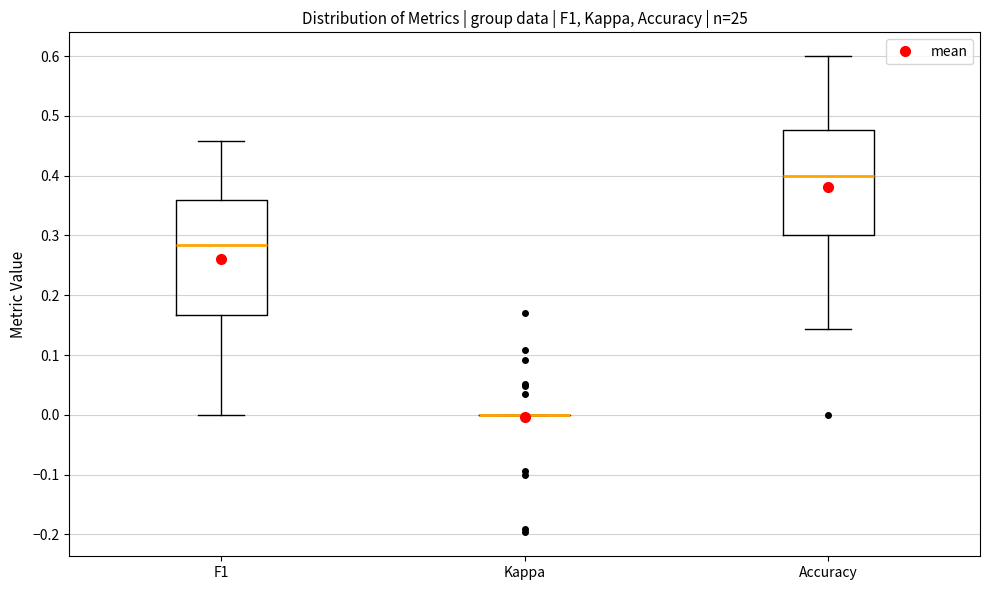

Where is the lower edge of the box for Accuracy on the y-axis? The values are not printed on the chart, so give them approximately, as read against the axis.

0.30